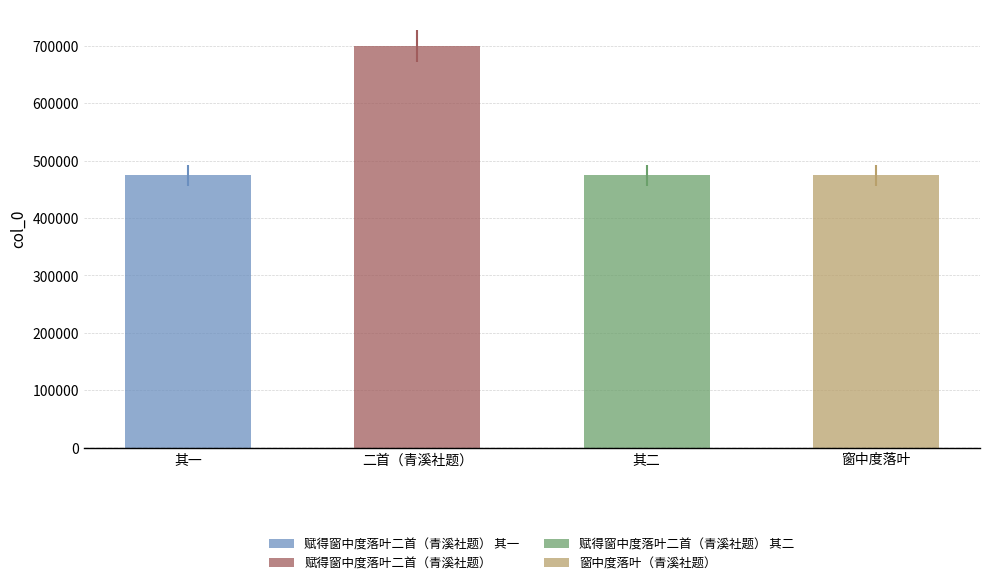

What is the value of the 2nd bar from the left?

699232